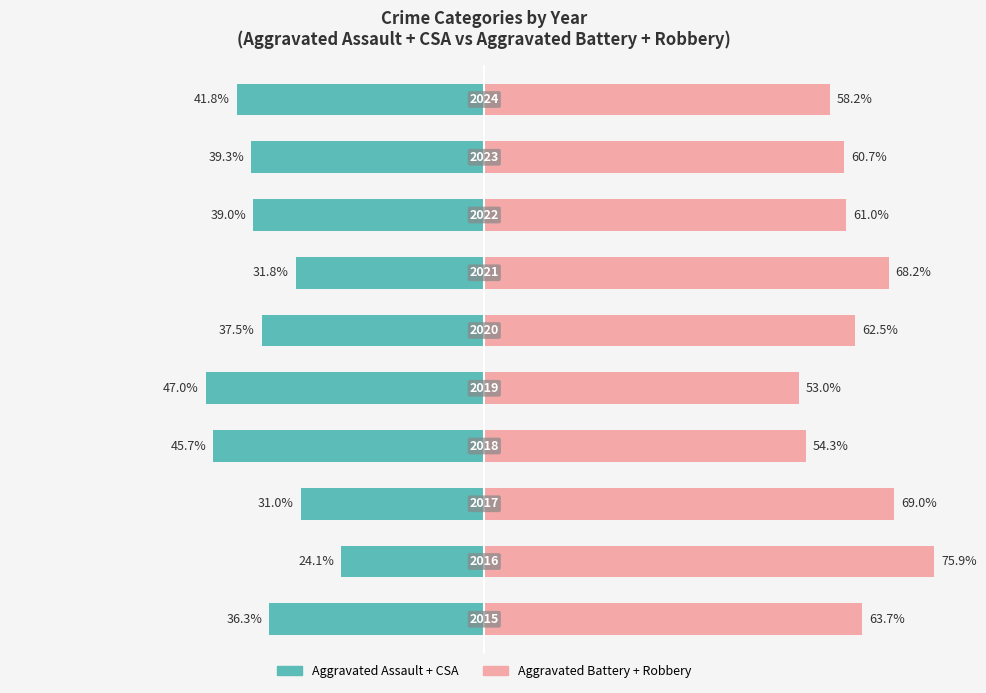

How many data points in Aggravated Assault + CSA are less than -37?

6